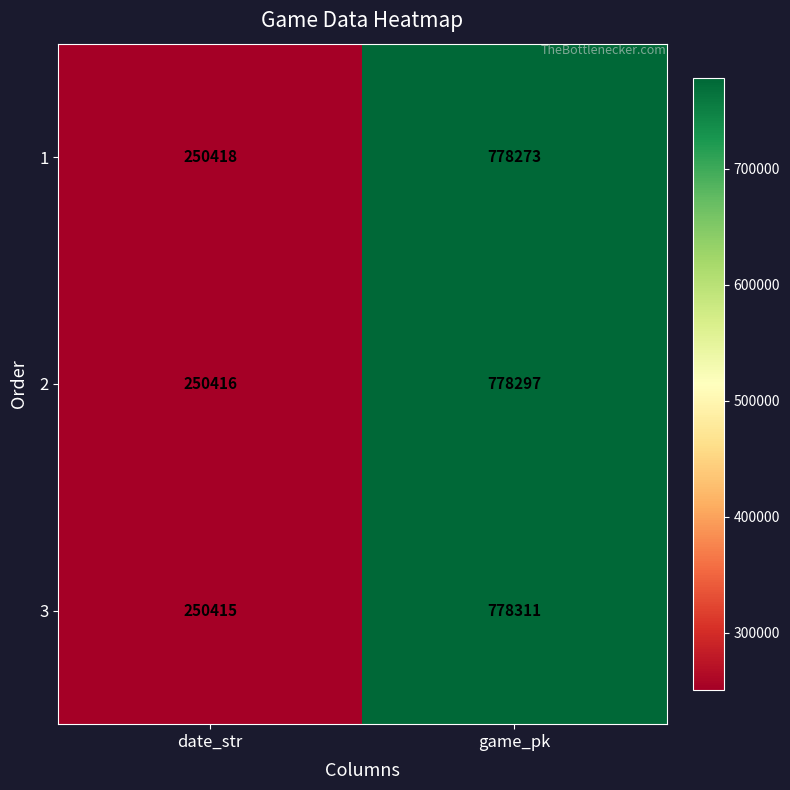

What is the greatest value displayed?

778311